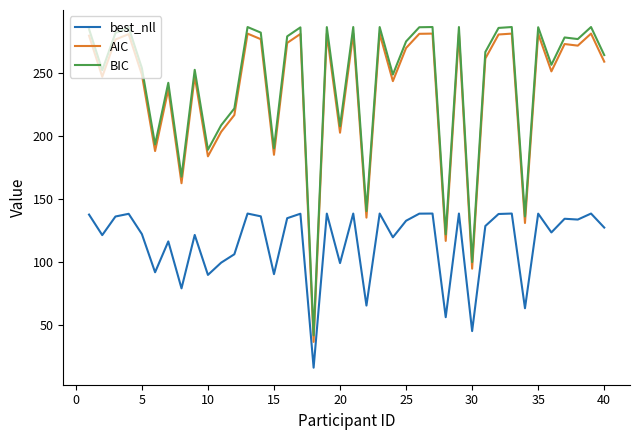

What is the difference between the maximum and minimum values in the best_nll series?

122.2